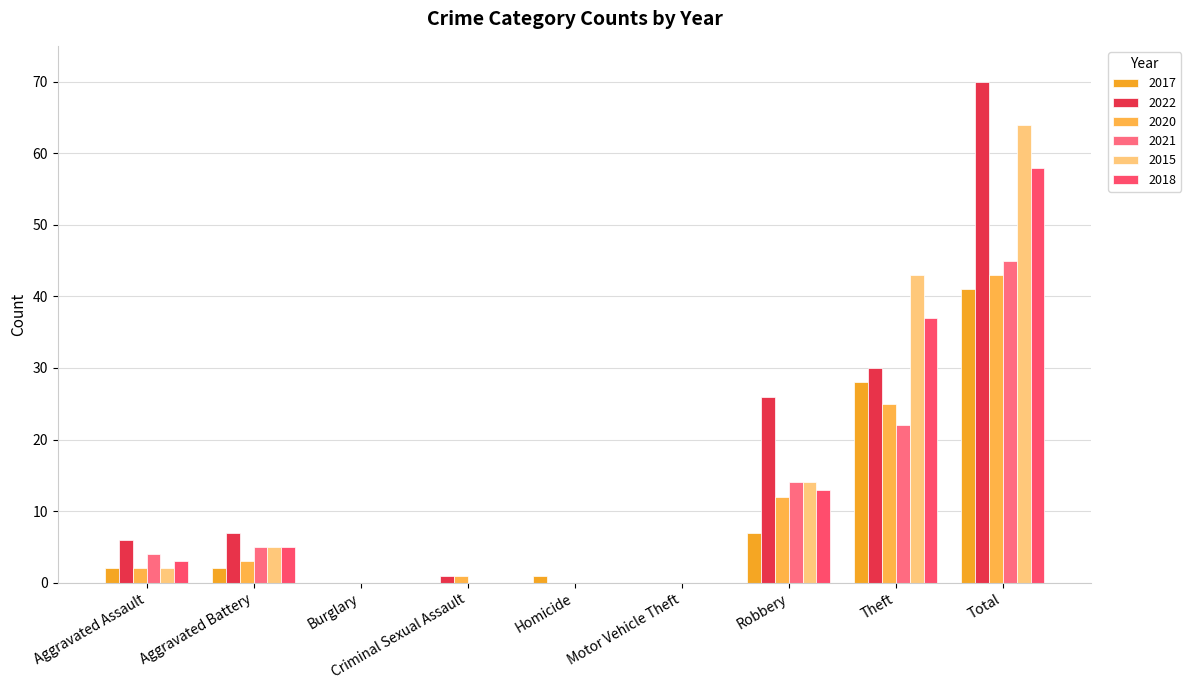

Reading left to right, extract all data points from this chart.

2017: Aggravated Assault=2	Aggravated Battery=2	Burglary=0	Criminal Sexual Assault=0	Homicide=1	Motor Vehicle Theft=0	Robbery=7	Theft=28	Total=41
2022: Aggravated Assault=6	Aggravated Battery=7	Burglary=0	Criminal Sexual Assault=1	Homicide=0	Motor Vehicle Theft=0	Robbery=26	Theft=30	Total=70
2020: Aggravated Assault=2	Aggravated Battery=3	Burglary=0	Criminal Sexual Assault=1	Homicide=0	Motor Vehicle Theft=0	Robbery=12	Theft=25	Total=43
2021: Aggravated Assault=4	Aggravated Battery=5	Burglary=0	Criminal Sexual Assault=0	Homicide=0	Motor Vehicle Theft=0	Robbery=14	Theft=22	Total=45
2015: Aggravated Assault=2	Aggravated Battery=5	Burglary=0	Criminal Sexual Assault=0	Homicide=0	Motor Vehicle Theft=0	Robbery=14	Theft=43	Total=64
2018: Aggravated Assault=3	Aggravated Battery=5	Burglary=0	Criminal Sexual Assault=0	Homicide=0	Motor Vehicle Theft=0	Robbery=13	Theft=37	Total=58